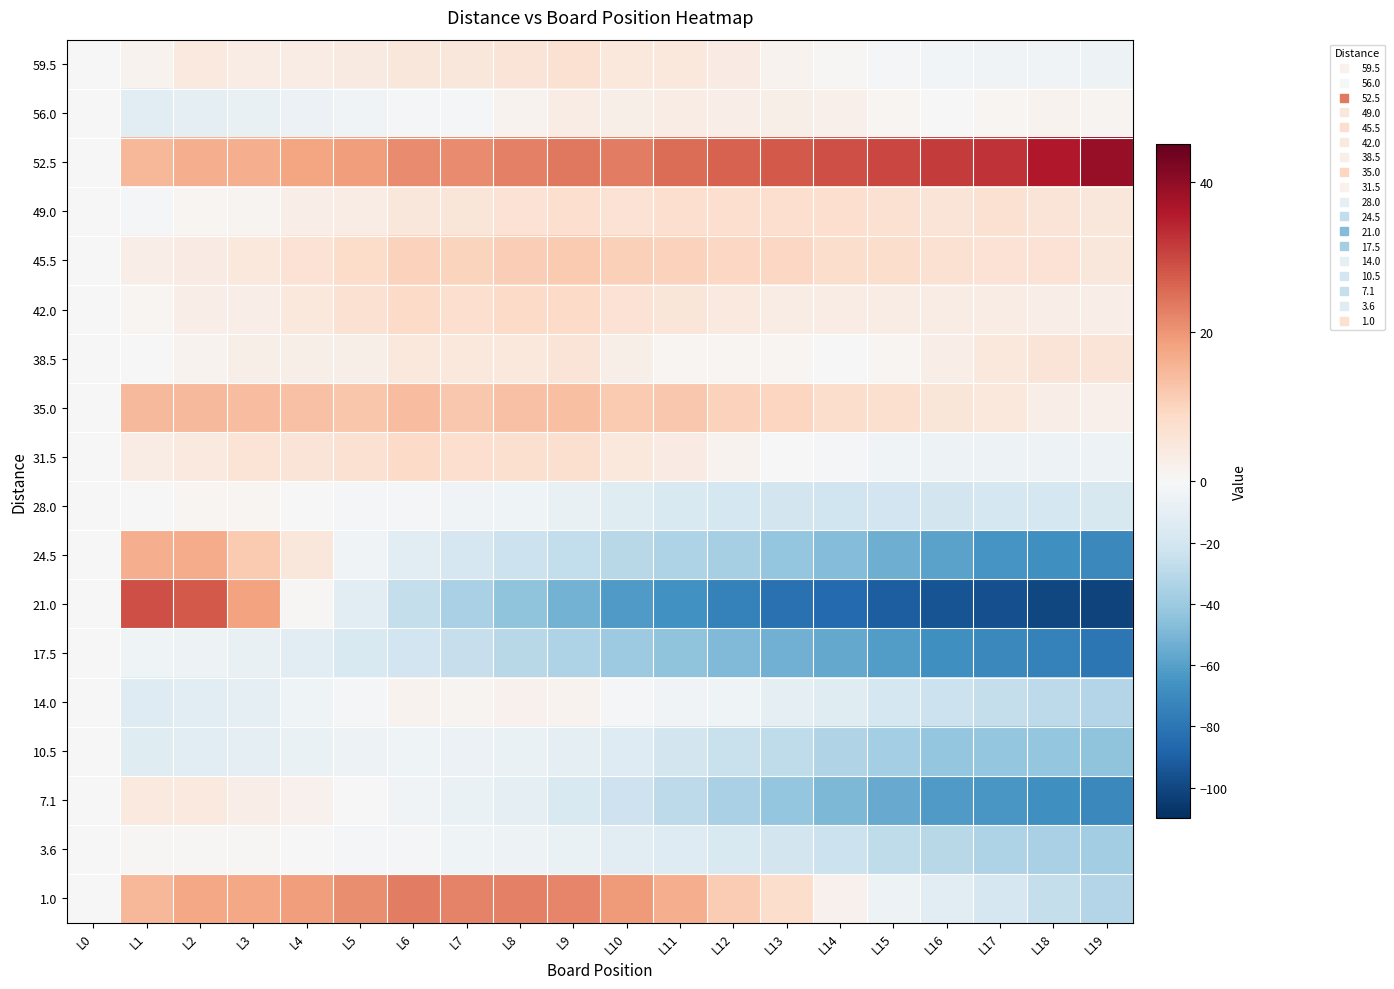

Between L3 and L7, which is larger?

L7